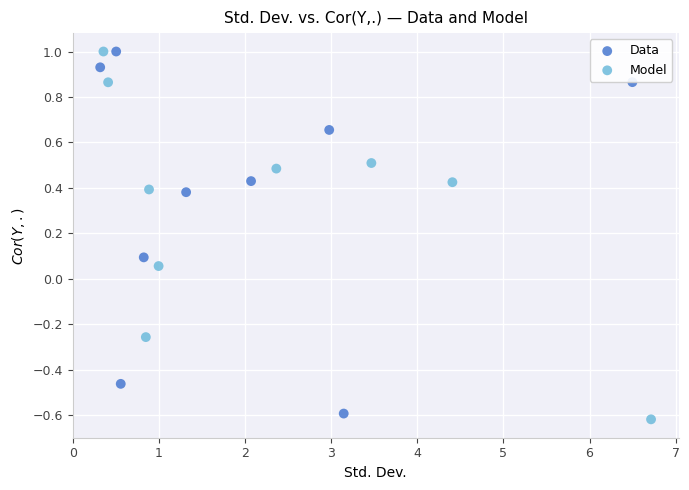

Which series has the widest spread of Y values?

Model